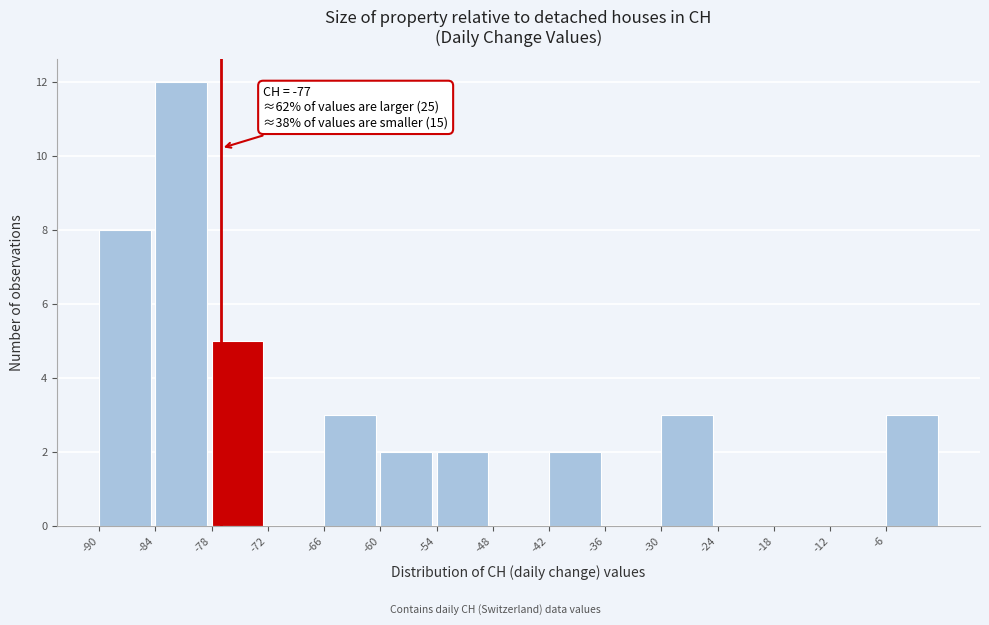

Over which range of the x-axis is the bar tallest?

-84 to -78